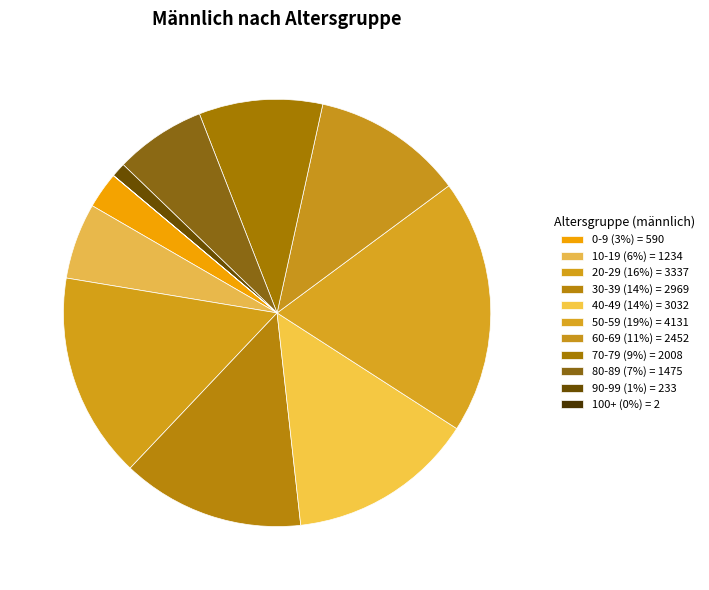

How much of the chart is everything except 70-79?

90.6%